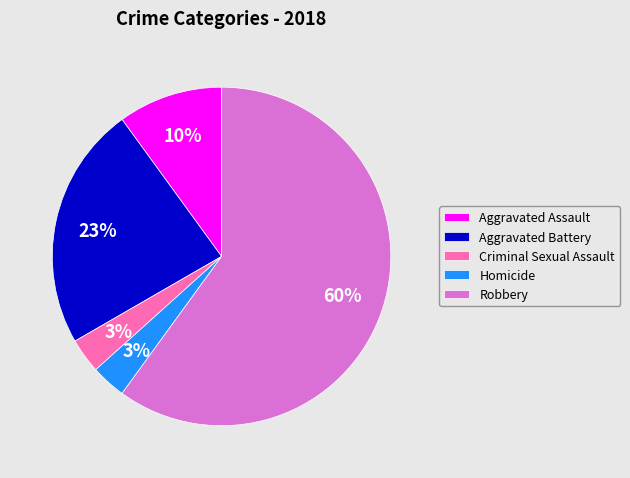

To the nearest percent, what is the average slice percentage?

20%